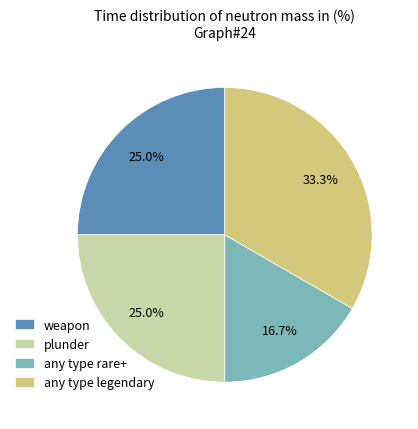

To the nearest percent, what is the combined percentage of plunder and any type legendary?

58%